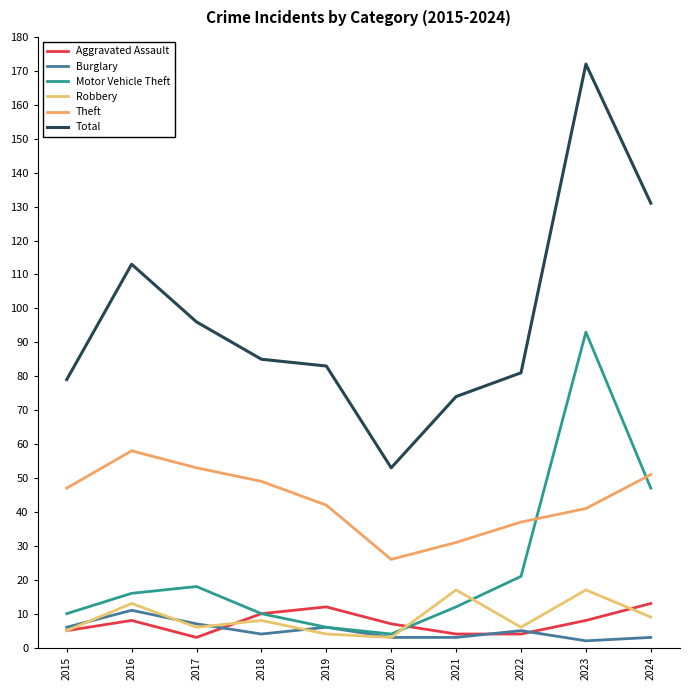

How many lines are shown in the chart?

6